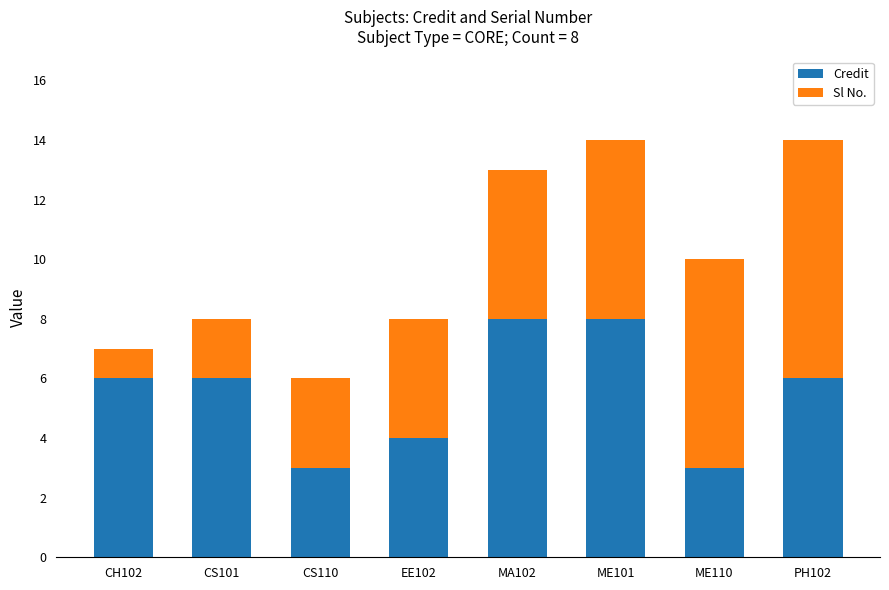

Are the bars grouped side by side (vs. stacked)?

No